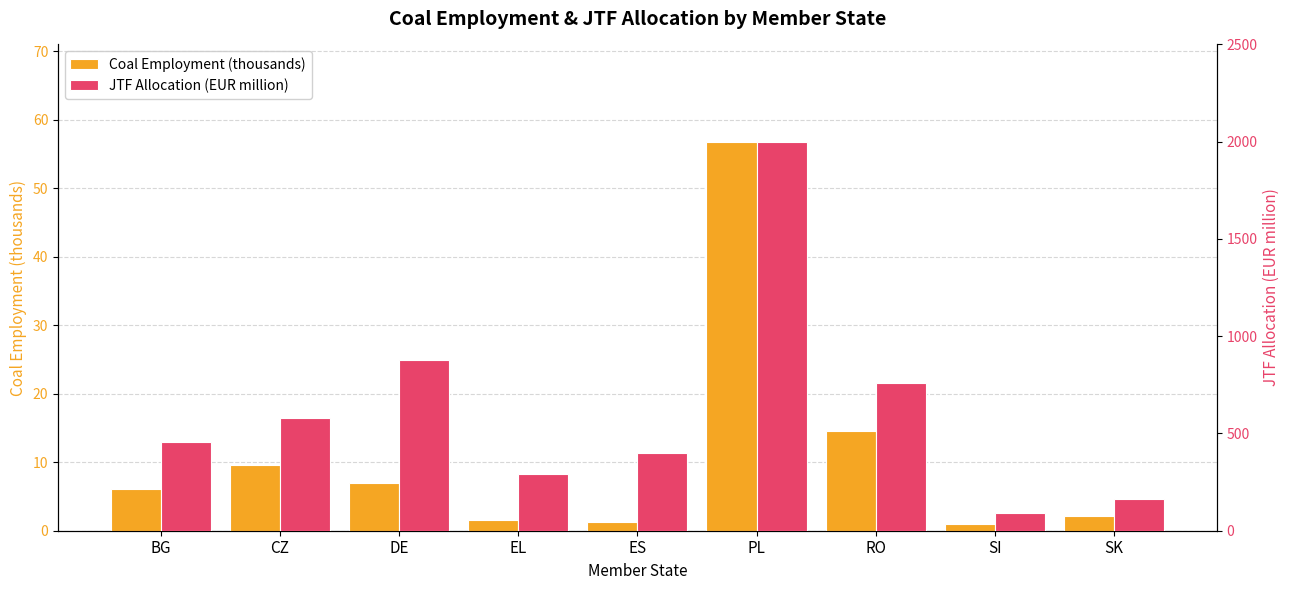

List the series in order of their peak value, lowest first.

Coal Employment (thousands), JTF Allocation (EUR million)